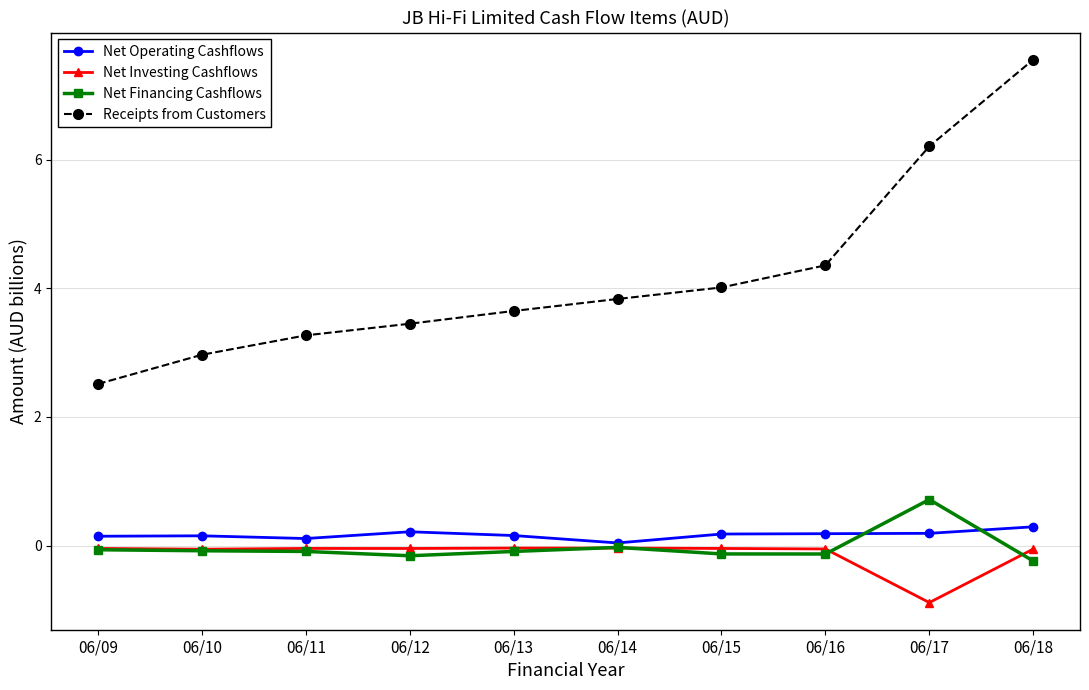

What is the total value across all series at 06/15?

4.0